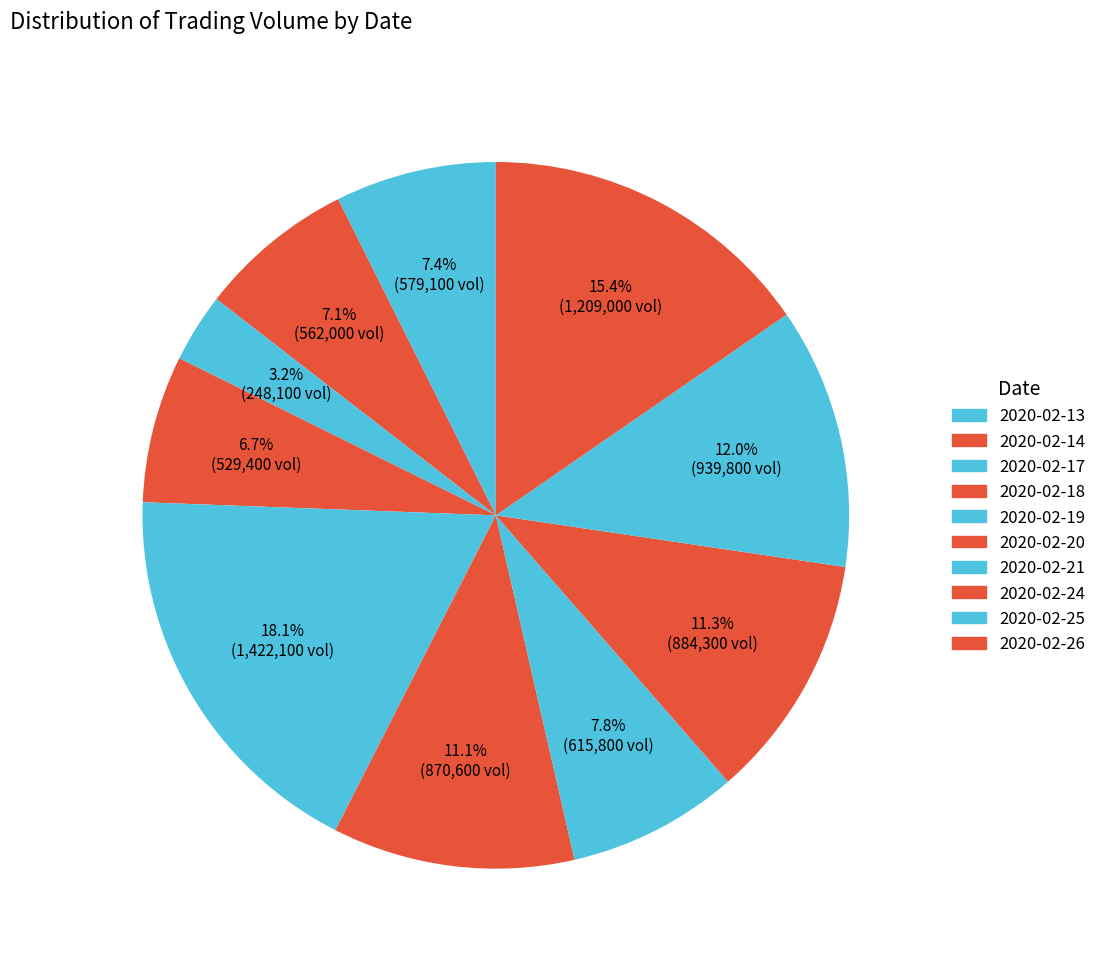

To the nearest percent, what percentage of the pie is 2020-02-14?

7%